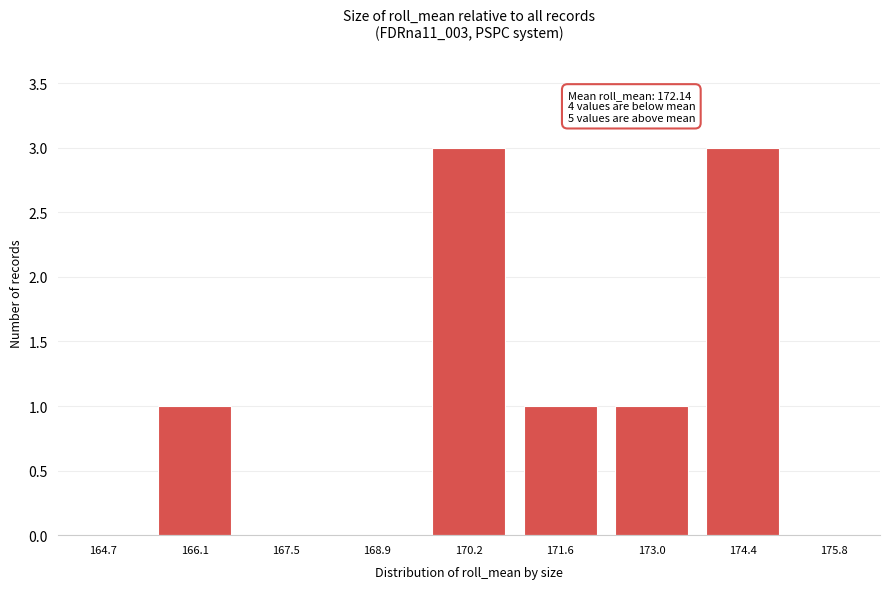

Reading left to right, extract all data points from this chart.

164.7=0	166.1=1	167.5=0	168.9=0	170.2=3	171.6=1	173.0=1	174.4=3	175.8=0